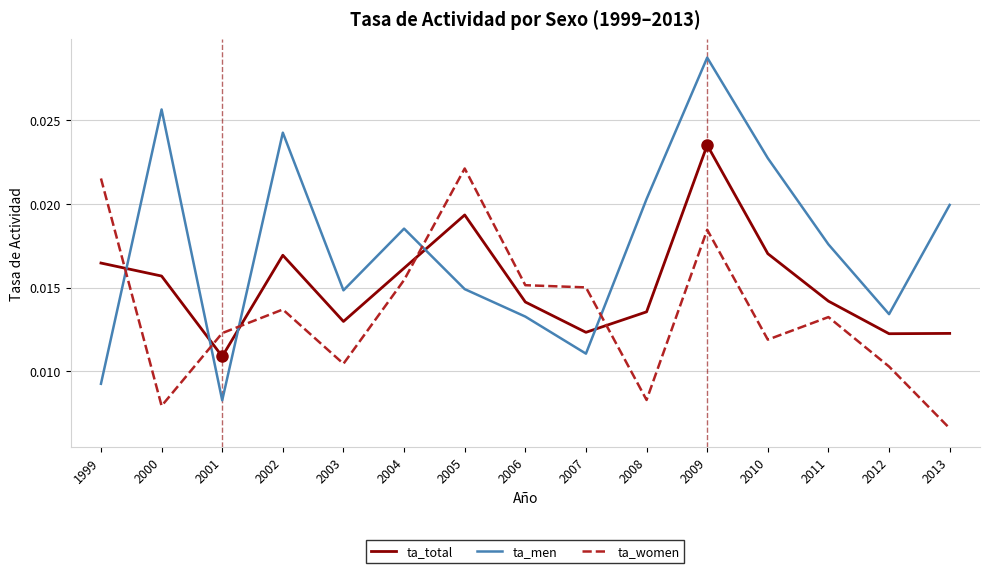

At which label is ta_women closest to 0?

2013